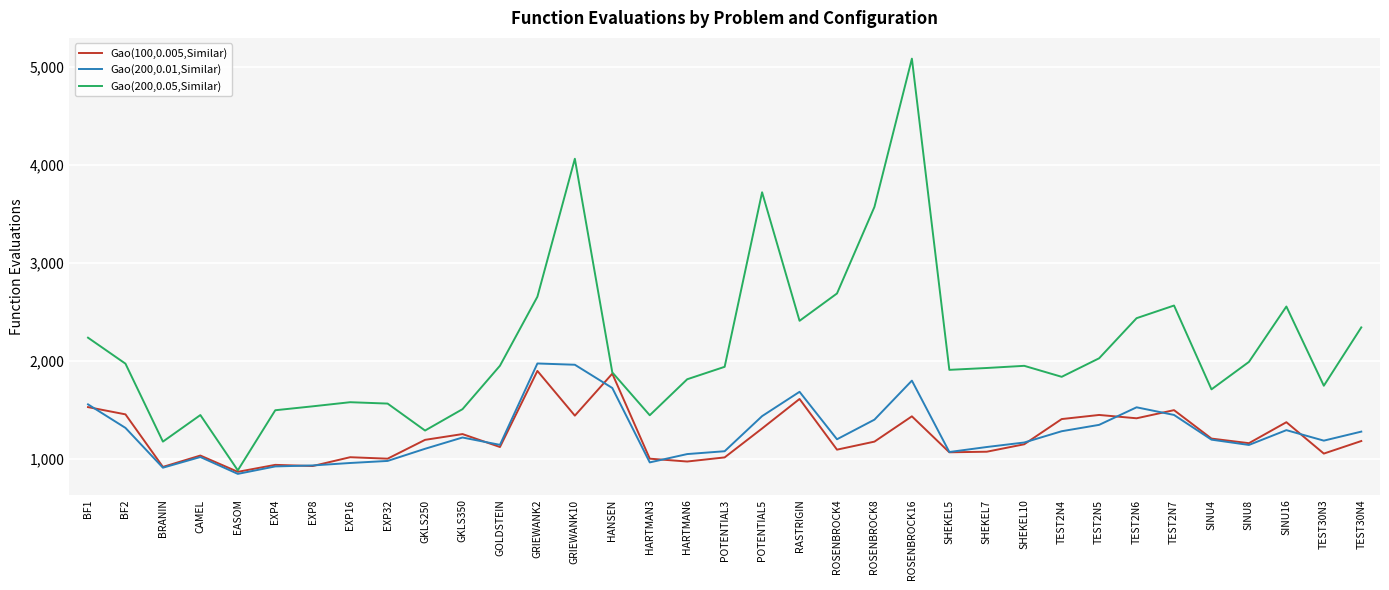

At which category does the chart reach its peak across all series?

ROSENBROCK16